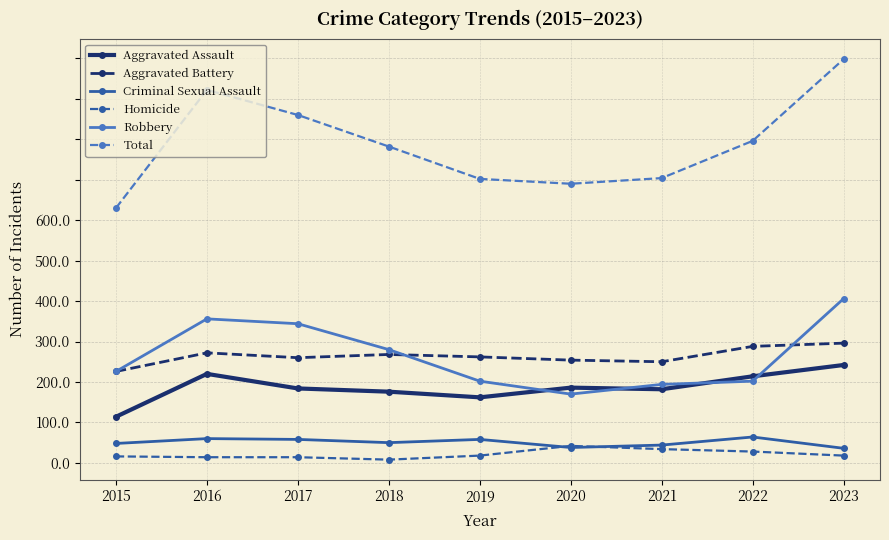

What are all the series names shown in the legend?

Aggravated Assault, Aggravated Battery, Criminal Sexual Assault, Homicide, Robbery, Total